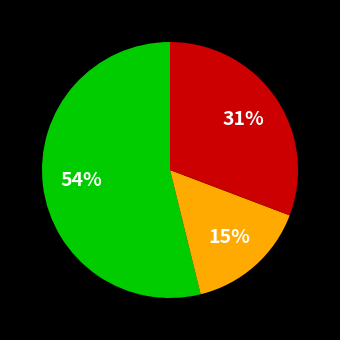

To the nearest percent, what is the average slice percentage?

33%